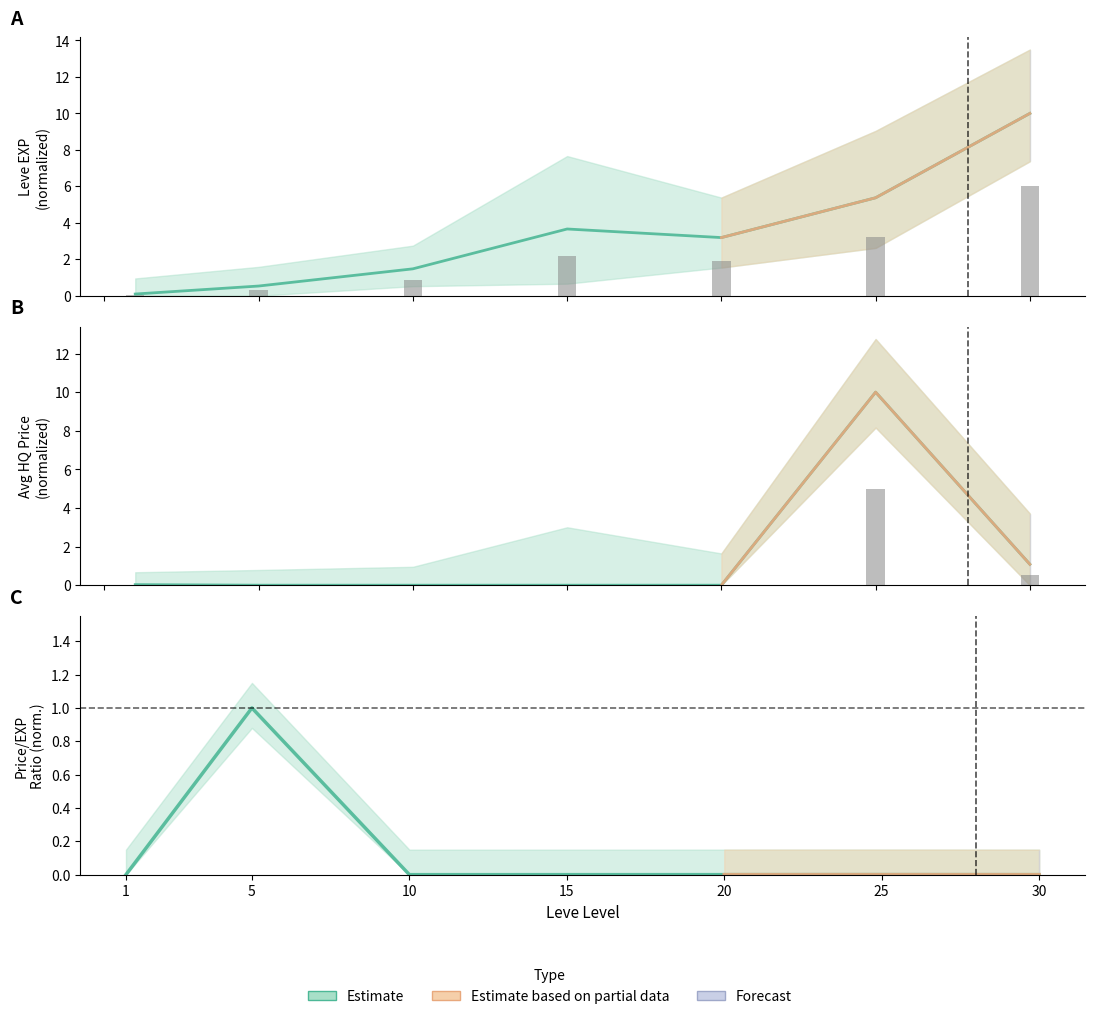

Is it true that Leve Gil (raw) equals -1.6 at 10?

False